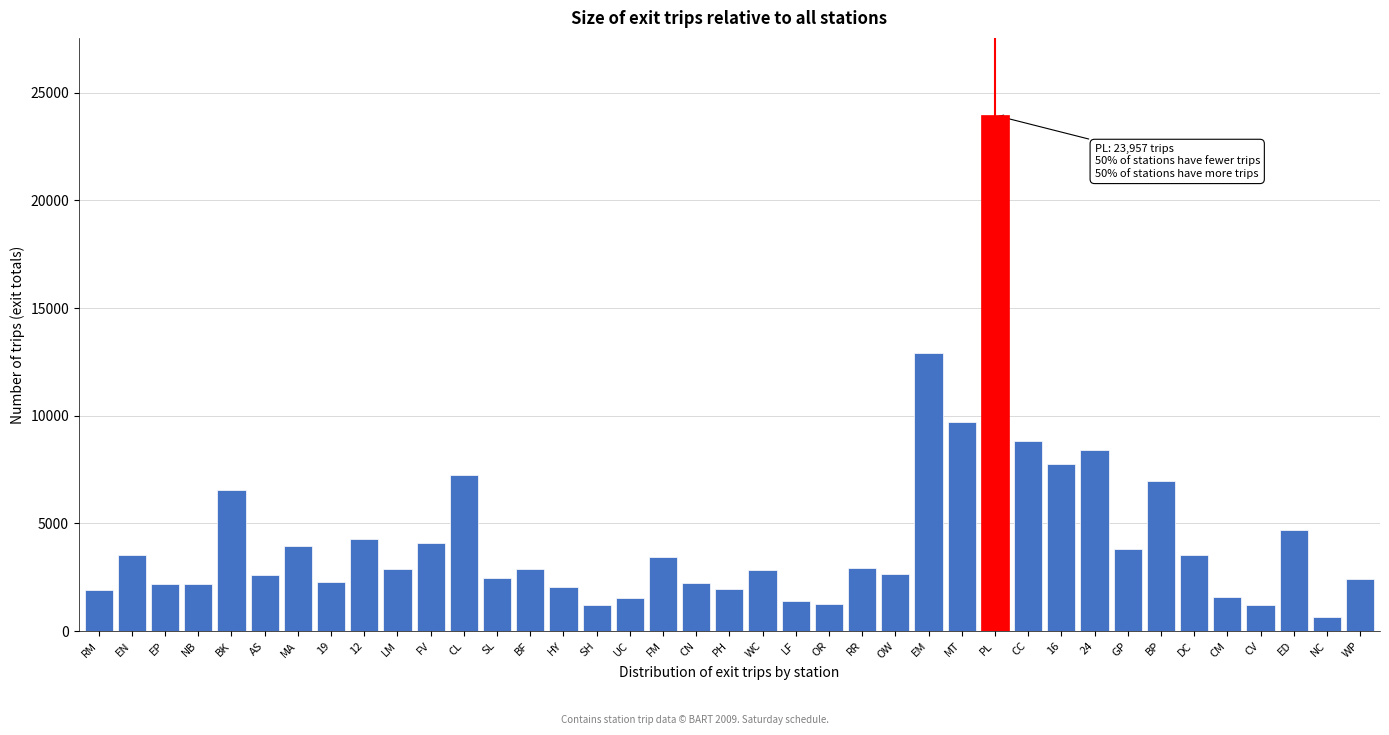

Which has a higher value, 24 or NC?

24